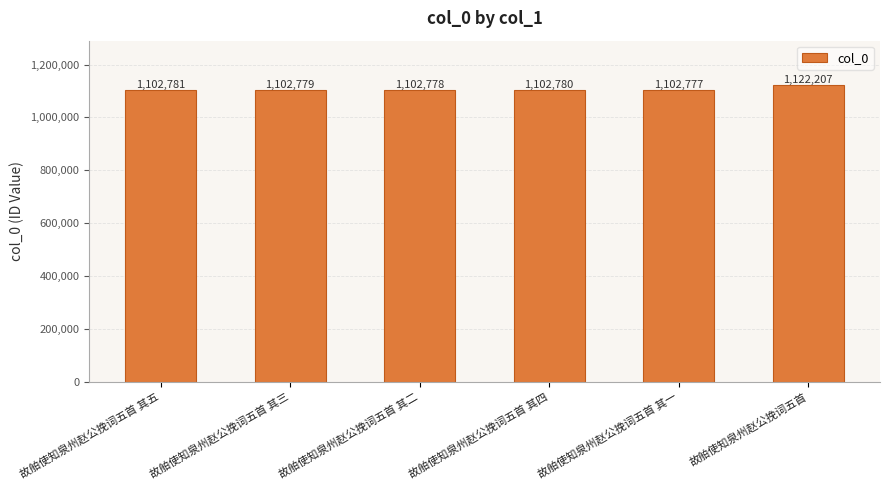

What position from the left is 故舶使知泉州赵公挽词五首 其二?

3